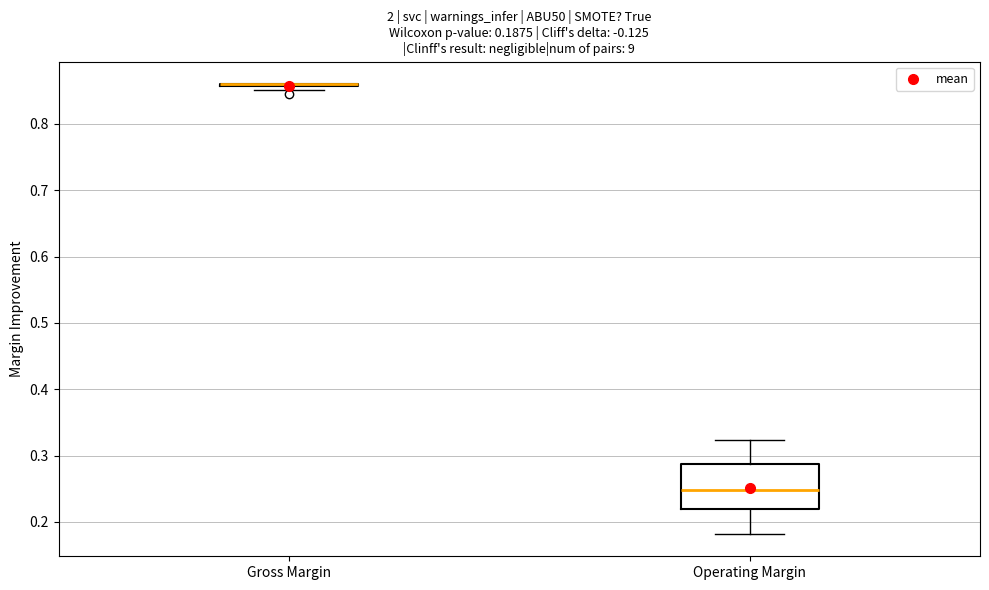

Comparing the boxes themselves (not the whiskers), which one is the tallest?

Operating Margin